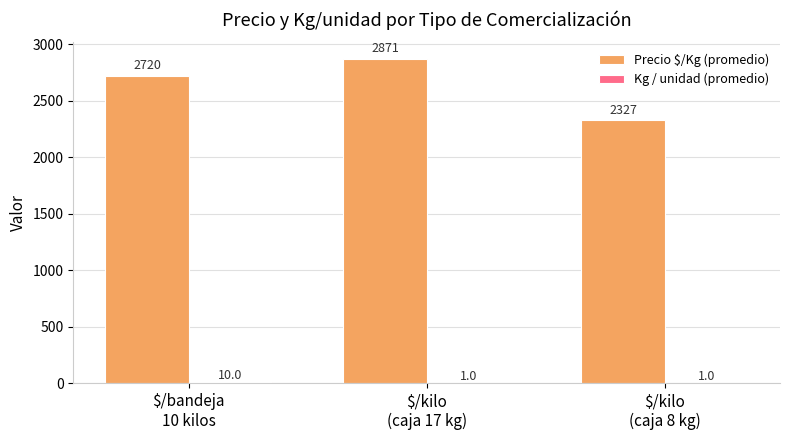

Does the chart contain stacked bars?

No